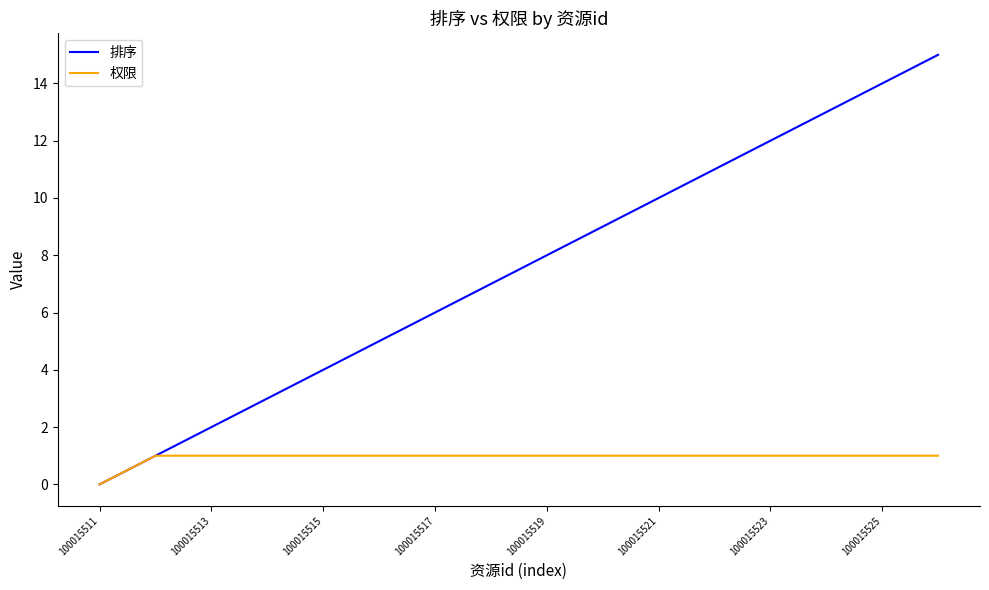

Reading left to right, list all the values displayed in this chart.

排序: 0	1	2	3	4	5	6	7	8	9	10	11	12	13	14	15
权限: 0	1	1	1	1	1	1	1	1	1	1	1	1	1	1	1